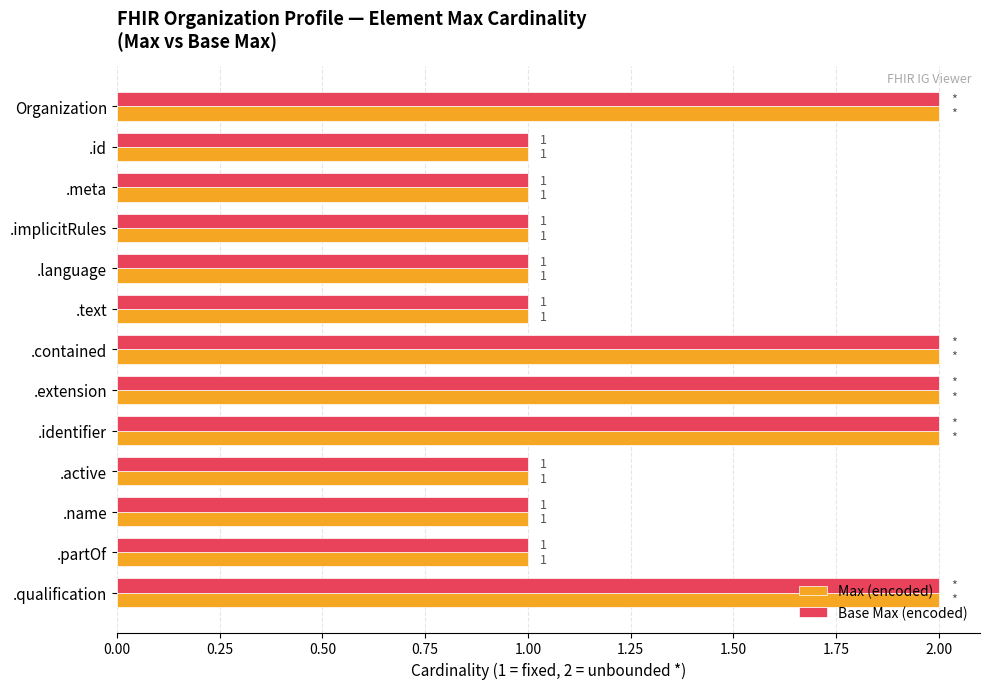

Count the Max (encoded) values in the range 1 to 2.

13